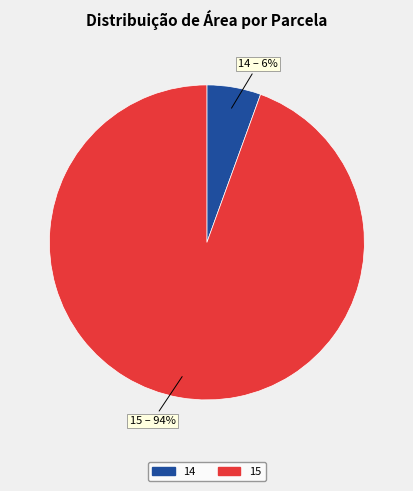

Is there any slice that represents more than half of the pie?

Yes